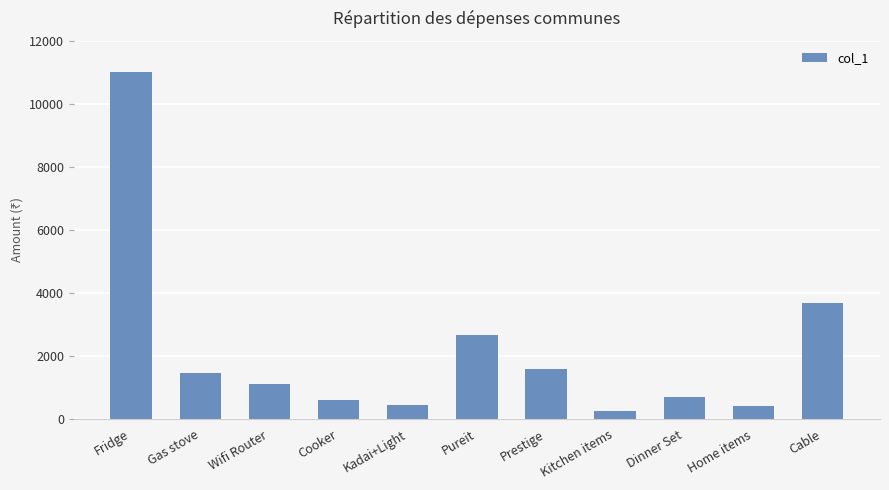

Between Gas stove and Pureit, which is larger?

Pureit